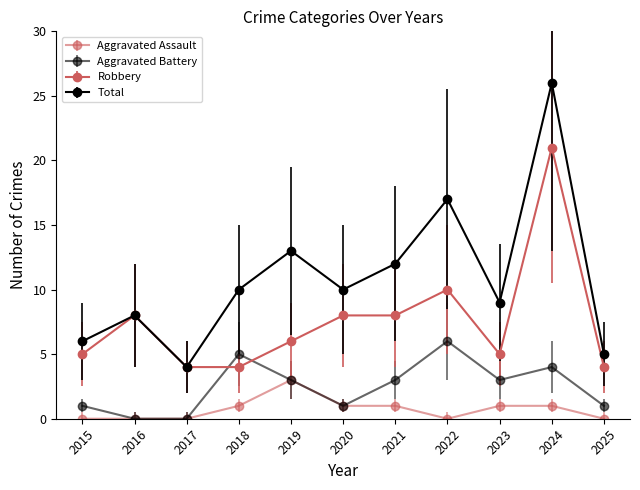

Count the number of data series in this chart.

4